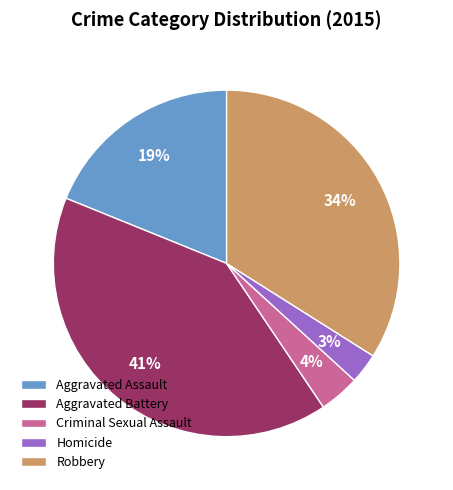

Does Aggravated Battery represent more than half of the total?

No